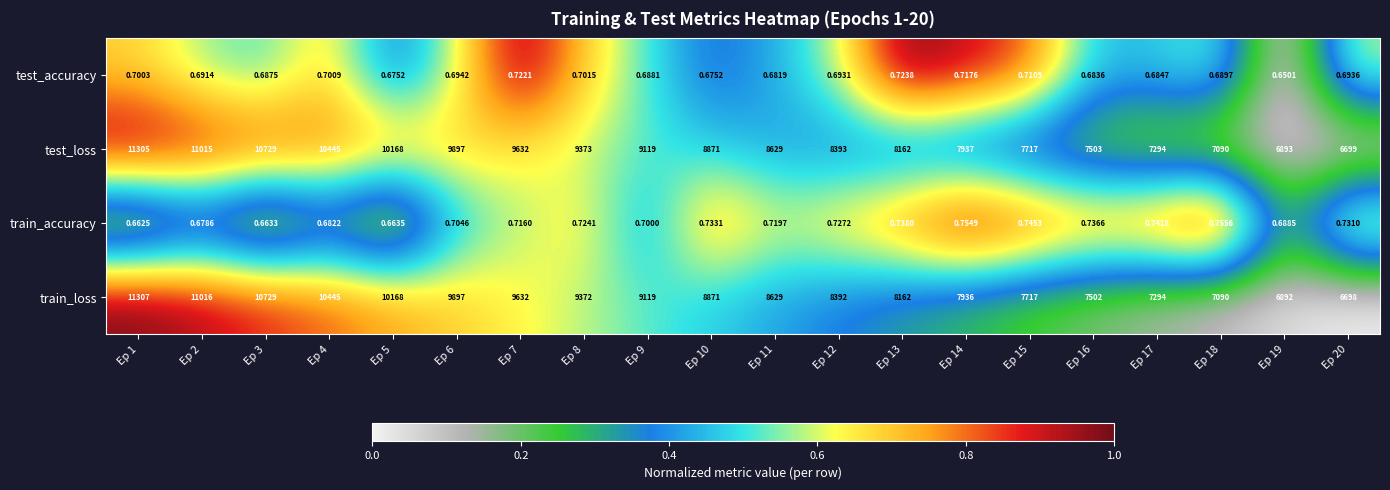

Rank the series by their maximum value, from lowest to highest.

test_accuracy, train_accuracy, test_loss, train_loss